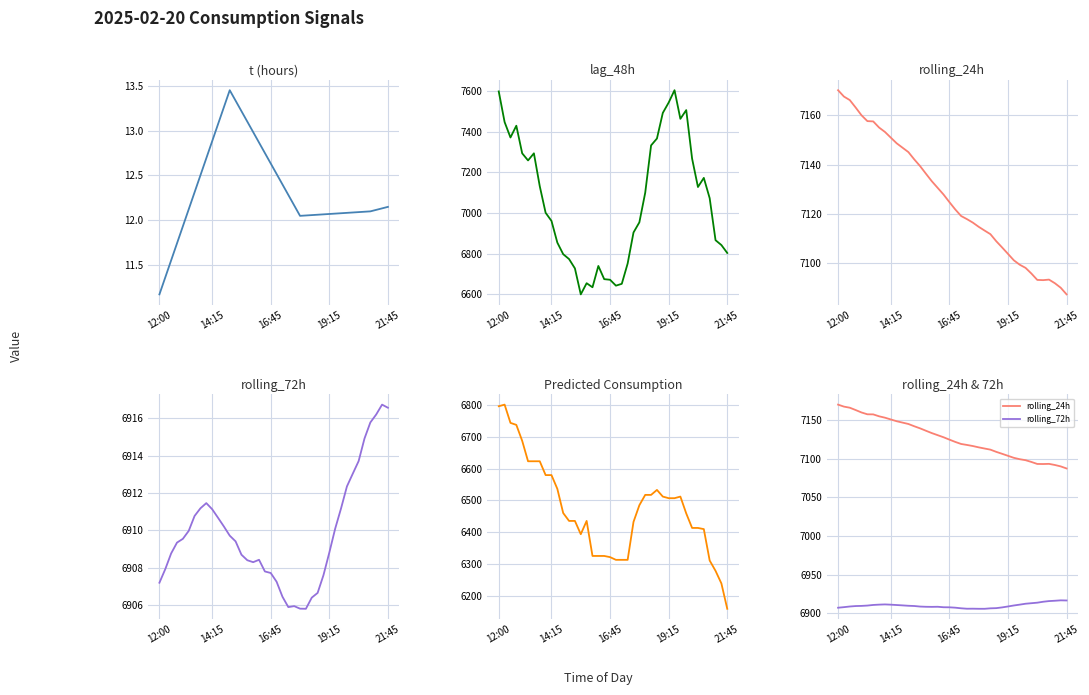

What is the smallest value displayed?

11.2